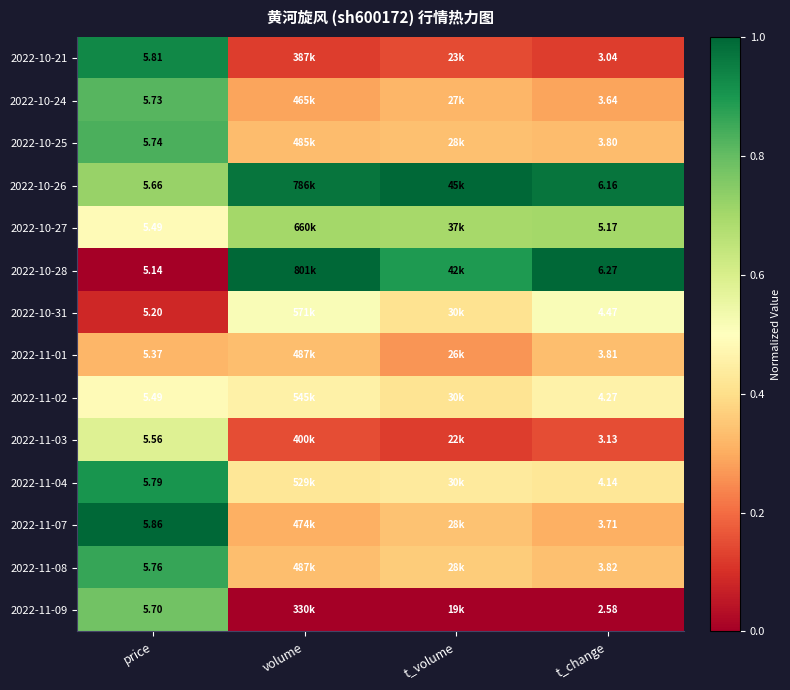

Which label corresponds to the smallest value in the chart?

price